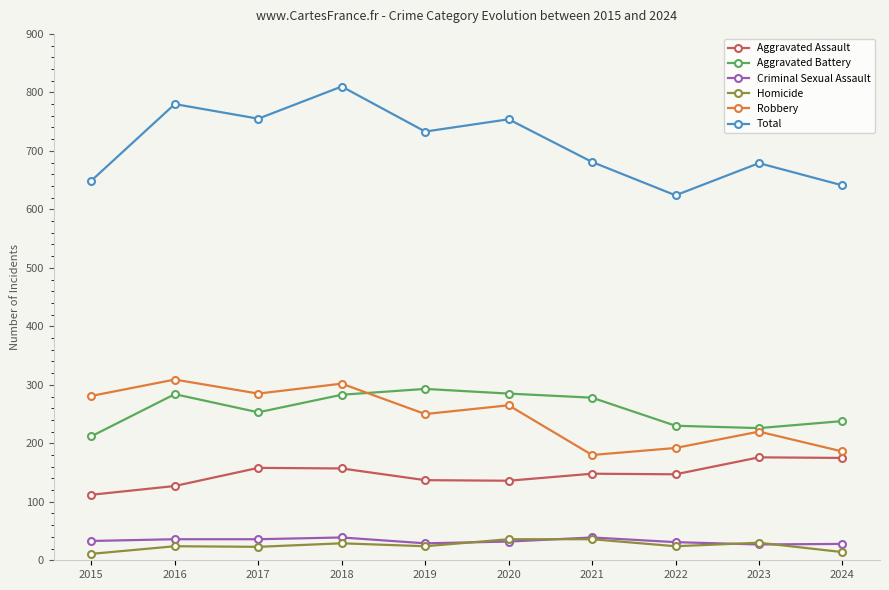

Is it true that Aggravated Assault equals 233 at 2024?

False